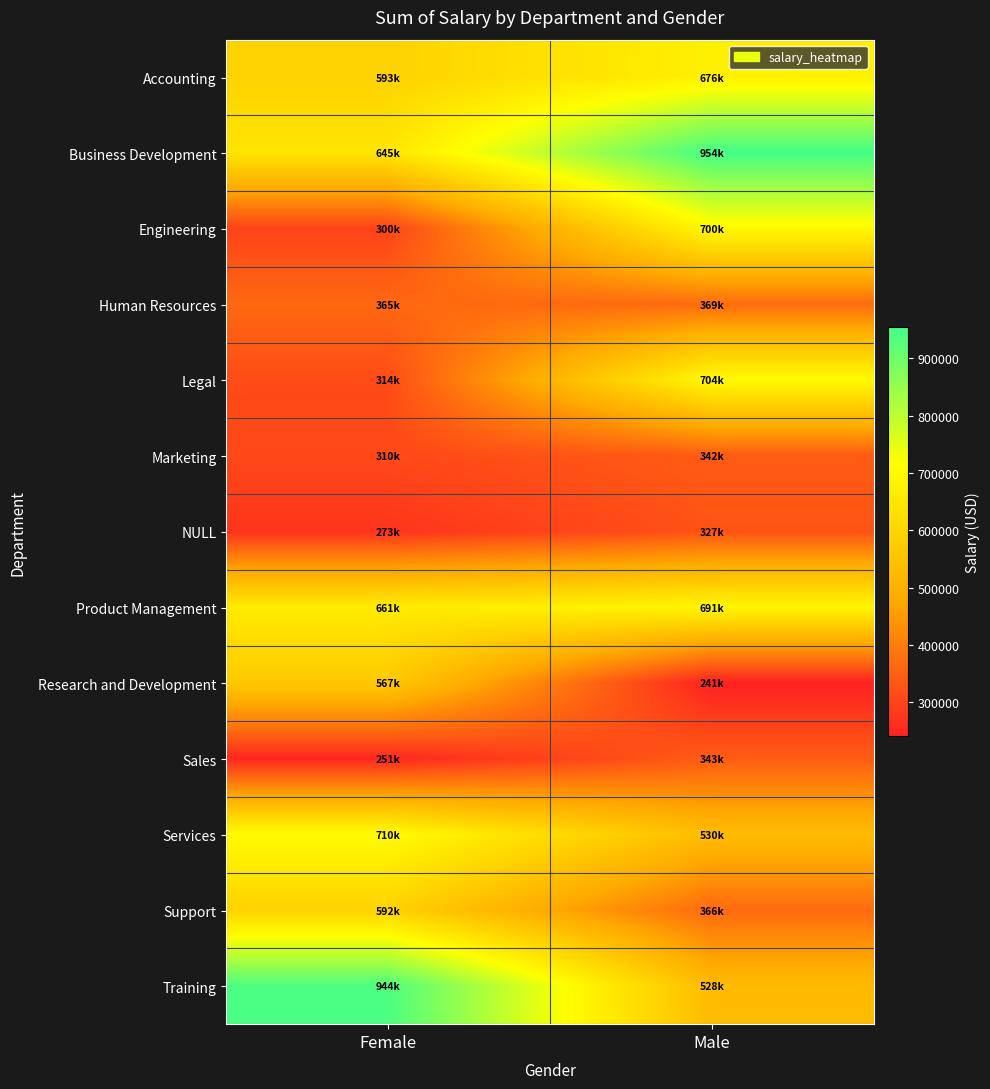

Which label corresponds to the largest value in the chart?

Male